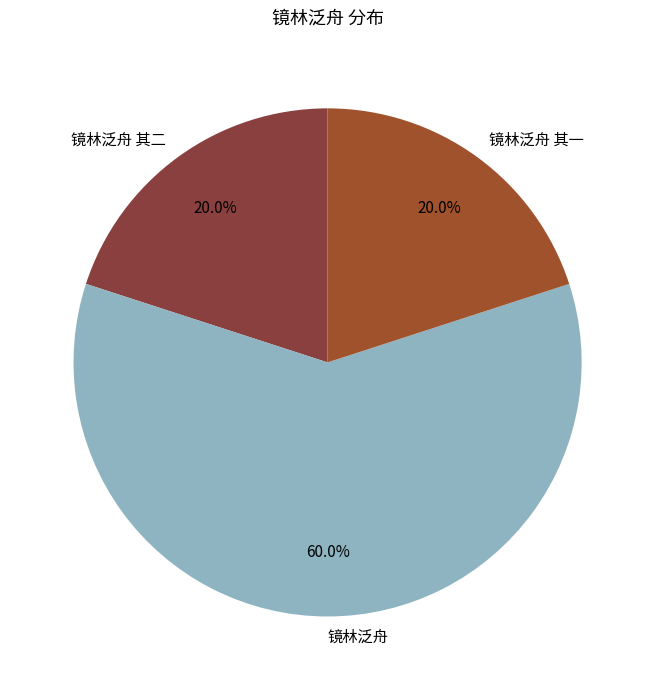

What is the ratio of the value at 镜林泛舟 to the value at 镜林泛舟 其二?

3.0